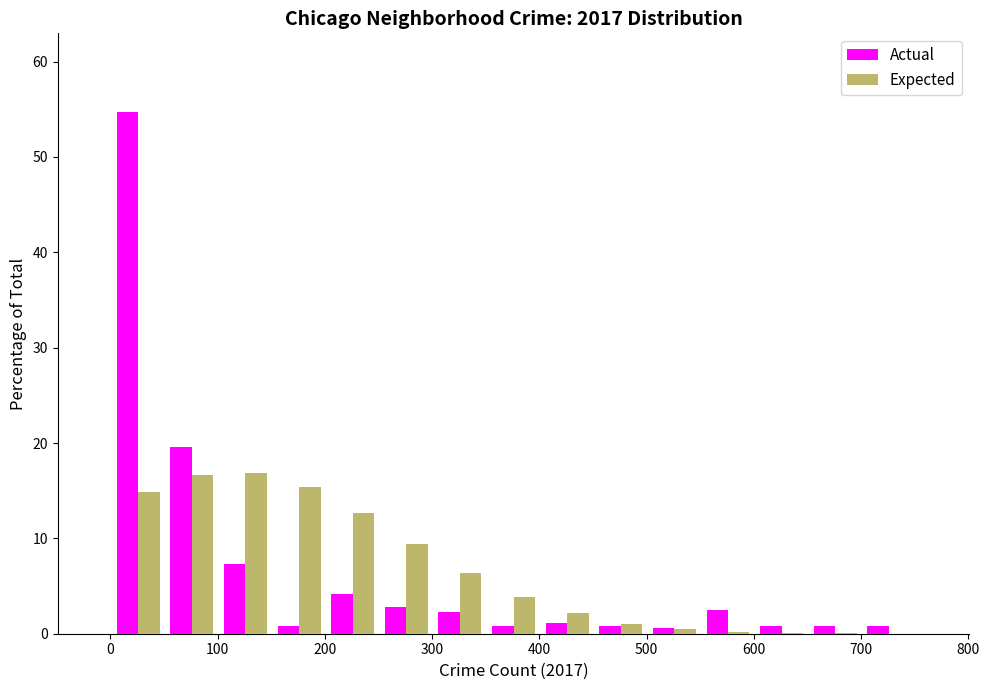

What is the height of the Expected bar covering 301 to 351 on the x-axis? Neither the bar edges nor the heights are printed on the chart, so give them approximately, as read against the axes.

6